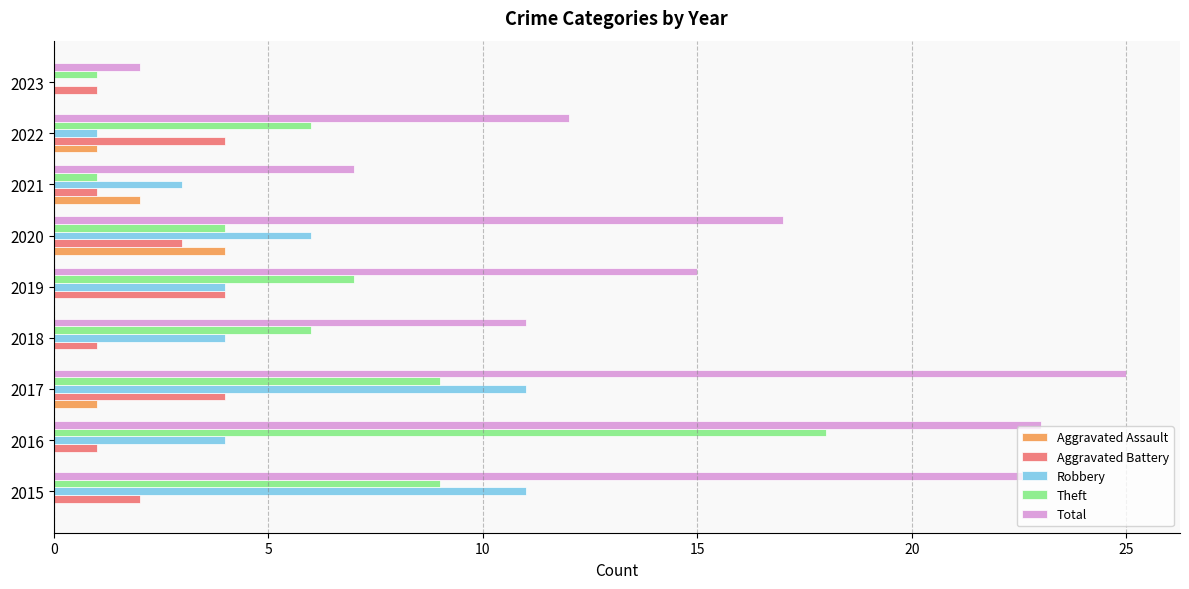

The Total series shows 7 at 2021. True or false?

True